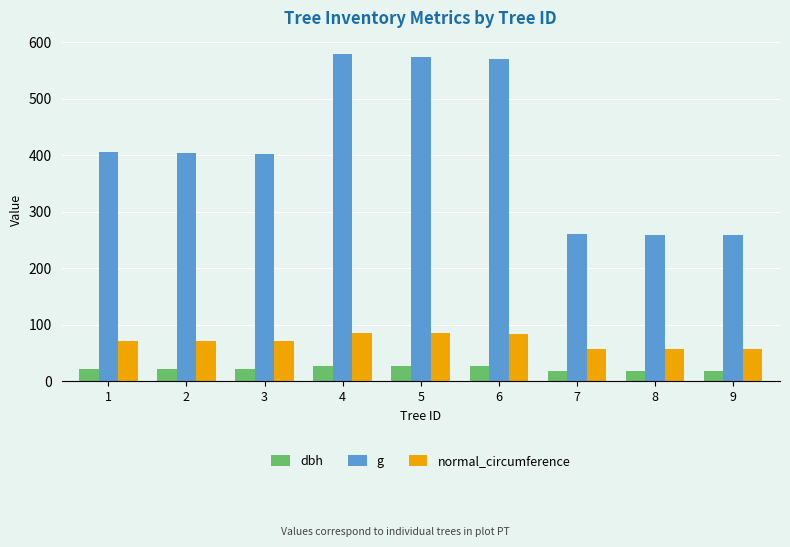

What is the sum of the dbh values at 8 and 6?

45.1